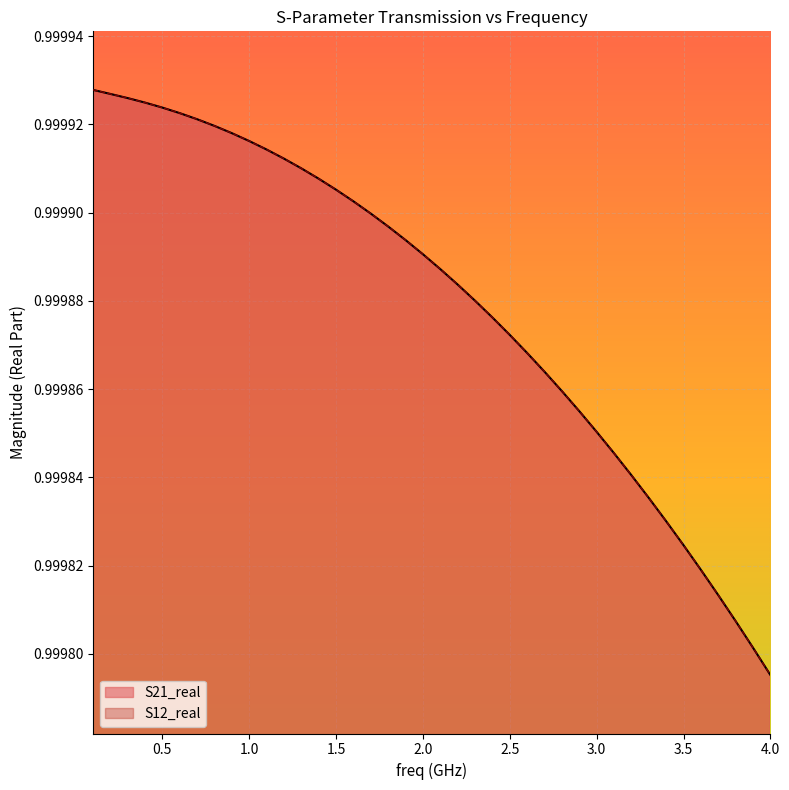

True or false: S21_real and S12_real cross at least once.

False